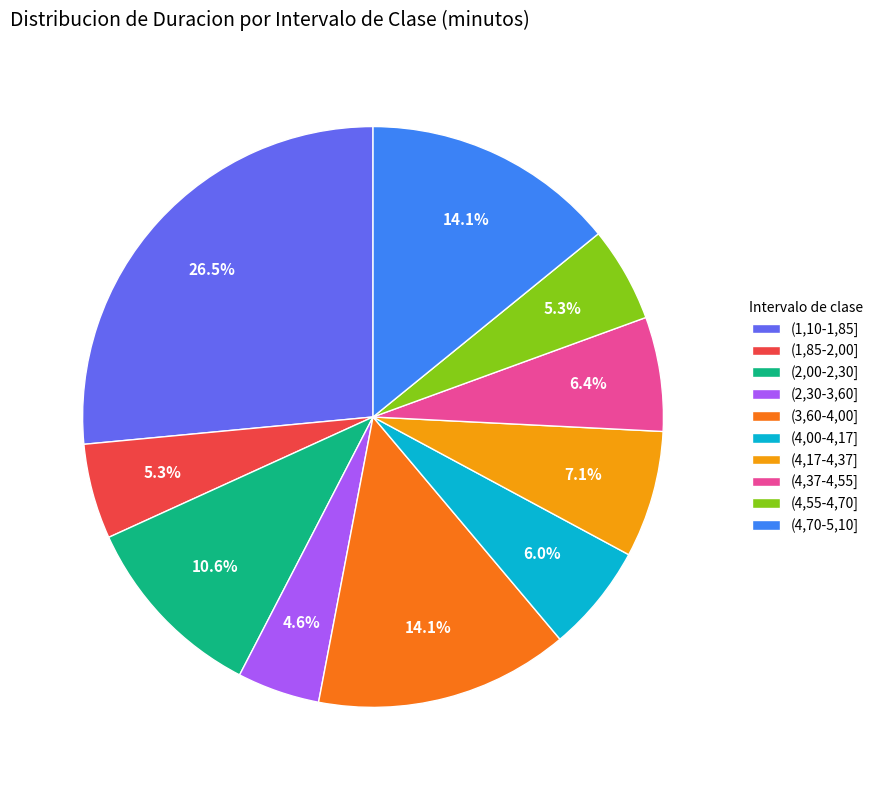

Does (3,60-4,00] account for over 50% of the chart?

No